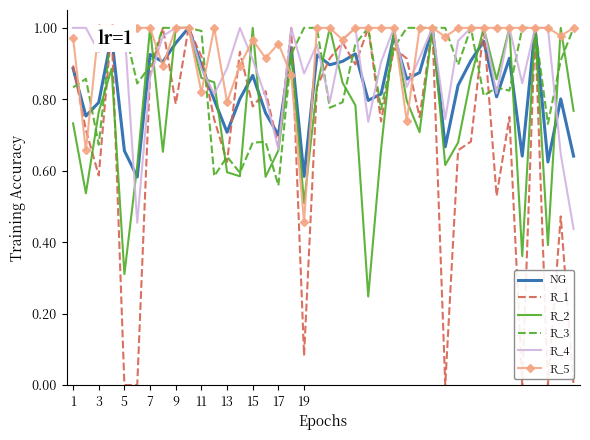

Which series has the largest range (max minus min)?

R_1